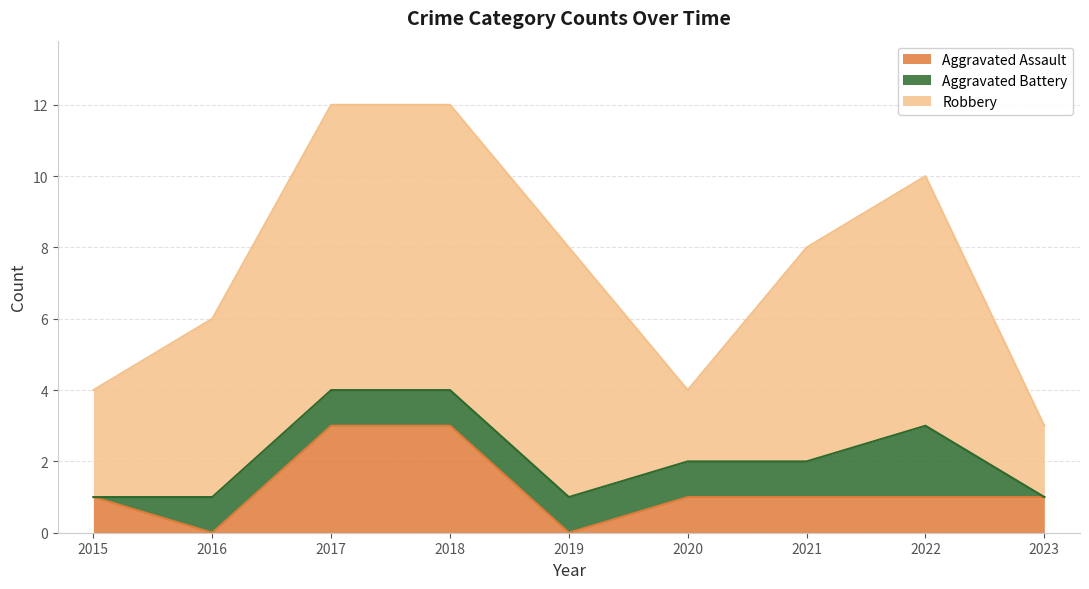

True or false: Aggravated Assault and Robbery cross at least once.

False